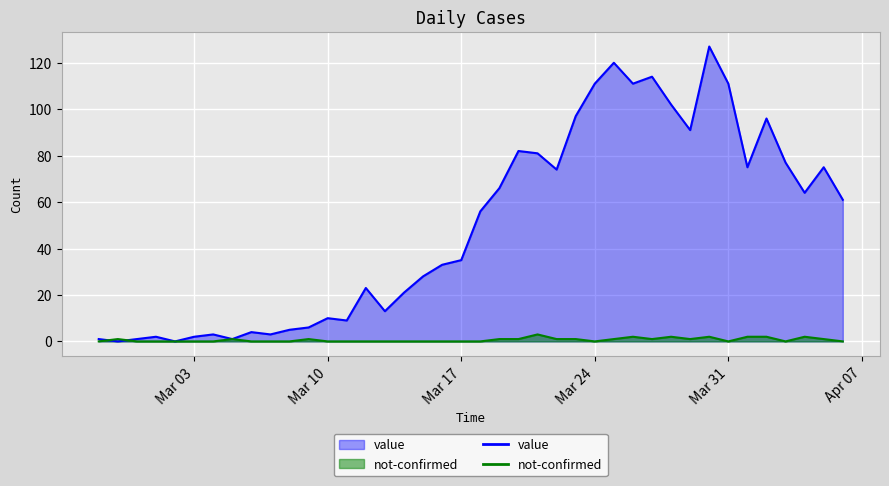

At how many categories does at least one series exceed 29?

22